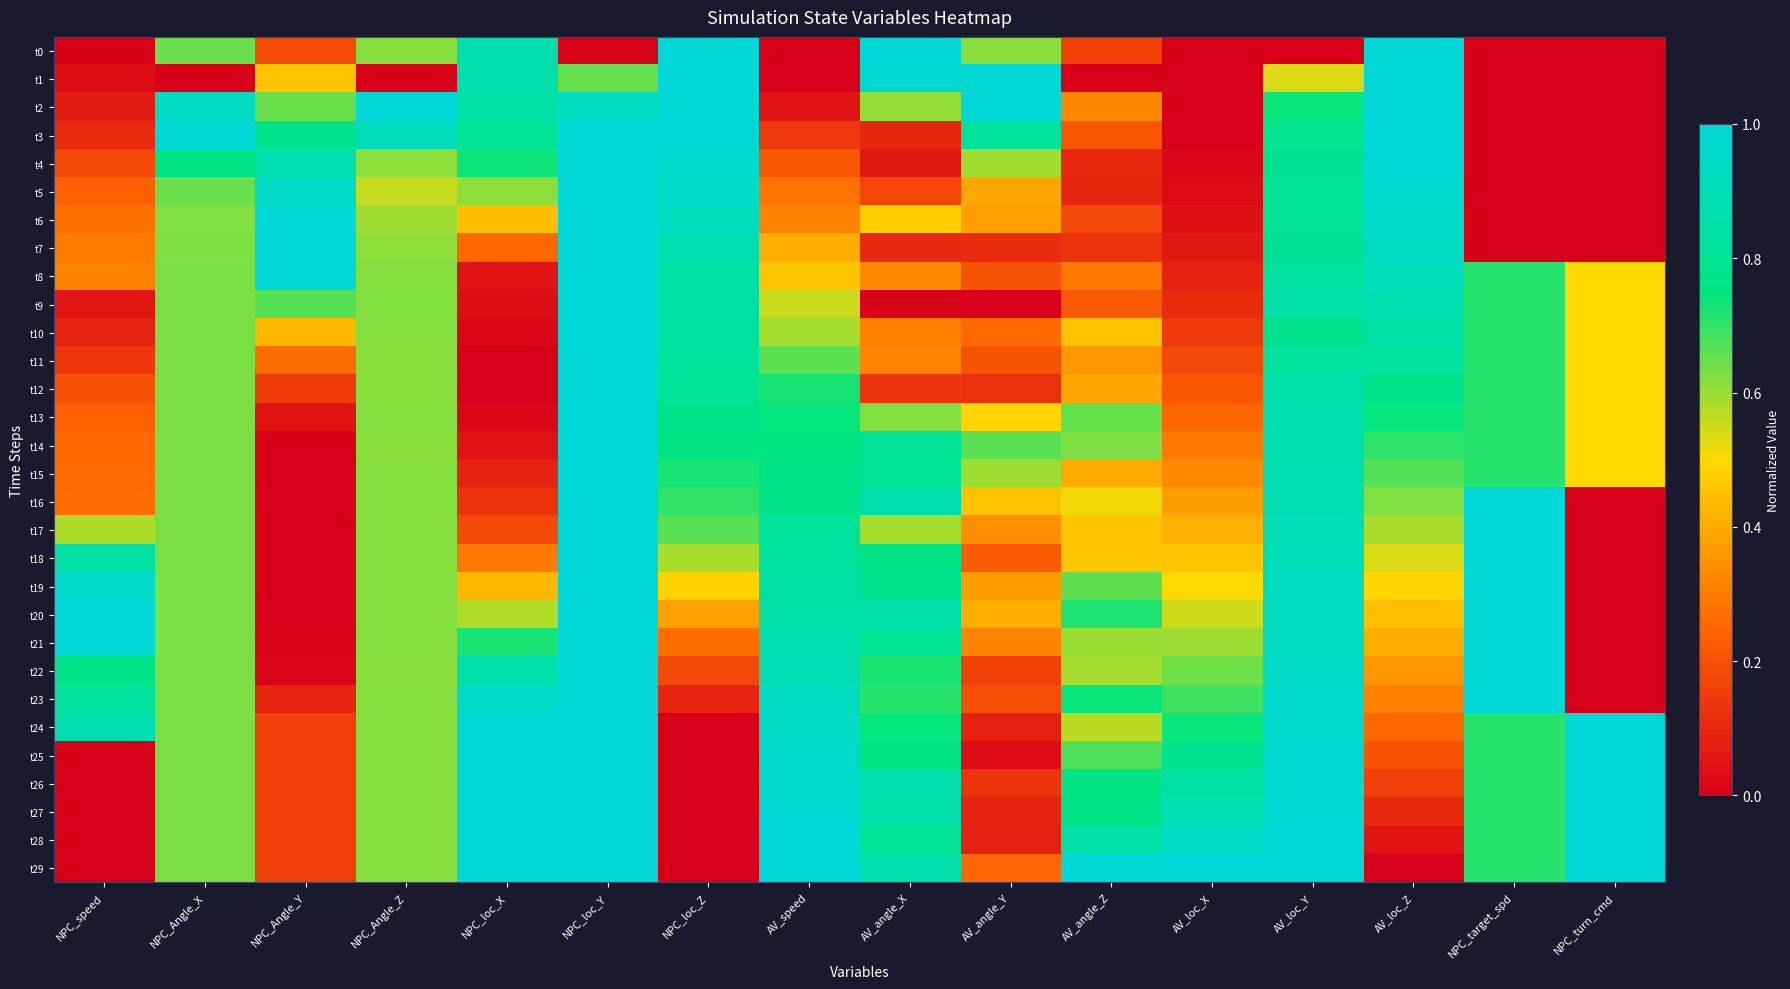

Reading right to left, list all the values displayed in this chart.

t0: NPC_turn_cmd=0.0	NPC_target_spd=0.0	AV_loc_Z=1.0	AV_loc_Y=0.0	AV_loc_X=0.0	AV_angle_Z=0.2	AV_angle_Y=0.6	AV_angle_X=1.0	AV_speed=0.0	NPC_loc_Z=1.0	NPC_loc_Y=0.0	NPC_loc_X=0.9	NPC_Angle_Z=0.6	NPC_Angle_Y=0.2	NPC_Angle_X=0.6	NPC_speed=0.0
t1: NPC_turn_cmd=0.0	NPC_target_spd=0.0	AV_loc_Z=1.0	AV_loc_Y=0.5	AV_loc_X=0.0	AV_angle_Z=0.0	AV_angle_Y=1.0	AV_angle_X=1.0	AV_speed=0.0	NPC_loc_Z=1.0	NPC_loc_Y=0.6	NPC_loc_X=0.9	NPC_Angle_Z=0.0	NPC_Angle_Y=0.5	NPC_Angle_X=0.0	NPC_speed=0.0
t2: NPC_turn_cmd=0.0	NPC_target_spd=0.0	AV_loc_Z=1.0	AV_loc_Y=0.7	AV_loc_X=0.0	AV_angle_Z=0.3	AV_angle_Y=1.0	AV_angle_X=0.6	AV_speed=0.1	NPC_loc_Z=1.0	NPC_loc_Y=0.9	NPC_loc_X=0.9	NPC_Angle_Z=1.0	NPC_Angle_Y=0.6	NPC_Angle_X=0.9	NPC_speed=0.1
t3: NPC_turn_cmd=0.0	NPC_target_spd=0.0	AV_loc_Z=1.0	AV_loc_Y=0.8	AV_loc_X=0.0	AV_angle_Z=0.2	AV_angle_Y=0.8	AV_angle_X=0.1	AV_speed=0.1	NPC_loc_Z=1.0	NPC_loc_Y=1.0	NPC_loc_X=0.8	NPC_Angle_Z=0.9	NPC_Angle_Y=0.8	NPC_Angle_X=1.0	NPC_speed=0.1
t4: NPC_turn_cmd=0.0	NPC_target_spd=0.0	AV_loc_Z=1.0	AV_loc_Y=0.8	AV_loc_X=0.0	AV_angle_Z=0.1	AV_angle_Y=0.6	AV_angle_X=0.1	AV_speed=0.2	NPC_loc_Z=1.0	NPC_loc_Y=1.0	NPC_loc_X=0.7	NPC_Angle_Z=0.6	NPC_Angle_Y=0.9	NPC_Angle_X=0.8	NPC_speed=0.2
t5: NPC_turn_cmd=0.0	NPC_target_spd=0.0	AV_loc_Z=1.0	AV_loc_Y=0.8	AV_loc_X=0.0	AV_angle_Z=0.1	AV_angle_Y=0.4	AV_angle_X=0.2	AV_speed=0.3	NPC_loc_Z=0.9	NPC_loc_Y=1.0	NPC_loc_X=0.6	NPC_Angle_Z=0.6	NPC_Angle_Y=1.0	NPC_Angle_X=0.6	NPC_speed=0.2
t6: NPC_turn_cmd=0.0	NPC_target_spd=0.0	AV_loc_Z=1.0	AV_loc_Y=0.8	AV_loc_X=0.0	AV_angle_Z=0.2	AV_angle_Y=0.4	AV_angle_X=0.5	AV_speed=0.3	NPC_loc_Z=0.9	NPC_loc_Y=1.0	NPC_loc_X=0.4	NPC_Angle_Z=0.6	NPC_Angle_Y=1.0	NPC_Angle_X=0.6	NPC_speed=0.3
t7: NPC_turn_cmd=0.0	NPC_target_spd=0.0	AV_loc_Z=0.9	AV_loc_Y=0.8	AV_loc_X=0.1	AV_angle_Z=0.1	AV_angle_Y=0.1	AV_angle_X=0.1	AV_speed=0.4	NPC_loc_Z=0.9	NPC_loc_Y=1.0	NPC_loc_X=0.3	NPC_Angle_Z=0.6	NPC_Angle_Y=1.0	NPC_Angle_X=0.6	NPC_speed=0.3
t8: NPC_turn_cmd=0.5	NPC_target_spd=0.7	AV_loc_Z=0.9	AV_loc_Y=0.8	AV_loc_X=0.1	AV_angle_Z=0.3	AV_angle_Y=0.2	AV_angle_X=0.3	AV_speed=0.5	NPC_loc_Z=0.9	NPC_loc_Y=1.0	NPC_loc_X=0.1	NPC_Angle_Z=0.6	NPC_Angle_Y=1.0	NPC_Angle_X=0.6	NPC_speed=0.3
t9: NPC_turn_cmd=0.5	NPC_target_spd=0.7	AV_loc_Z=0.9	AV_loc_Y=0.9	AV_loc_X=0.1	AV_angle_Z=0.2	AV_angle_Y=0.0	AV_angle_X=0.0	AV_speed=0.6	NPC_loc_Z=0.8	NPC_loc_Y=1.0	NPC_loc_X=0.0	NPC_Angle_Z=0.6	NPC_Angle_Y=0.7	NPC_Angle_X=0.6	NPC_speed=0.1
t10: NPC_turn_cmd=0.5	NPC_target_spd=0.7	AV_loc_Z=0.9	AV_loc_Y=0.8	AV_loc_X=0.1	AV_angle_Z=0.5	AV_angle_Y=0.3	AV_angle_X=0.3	AV_speed=0.6	NPC_loc_Z=0.8	NPC_loc_Y=1.0	NPC_loc_X=0.0	NPC_Angle_Z=0.6	NPC_Angle_Y=0.4	NPC_Angle_X=0.6	NPC_speed=0.1
t11: NPC_turn_cmd=0.5	NPC_target_spd=0.7	AV_loc_Z=0.8	AV_loc_Y=0.8	AV_loc_X=0.2	AV_angle_Z=0.4	AV_angle_Y=0.2	AV_angle_X=0.3	AV_speed=0.7	NPC_loc_Z=0.8	NPC_loc_Y=1.0	NPC_loc_X=0.0	NPC_Angle_Z=0.6	NPC_Angle_Y=0.3	NPC_Angle_X=0.6	NPC_speed=0.1
t12: NPC_turn_cmd=0.5	NPC_target_spd=0.7	AV_loc_Z=0.8	AV_loc_Y=0.9	AV_loc_X=0.2	AV_angle_Z=0.4	AV_angle_Y=0.1	AV_angle_X=0.1	AV_speed=0.7	NPC_loc_Z=0.8	NPC_loc_Y=1.0	NPC_loc_X=0.0	NPC_Angle_Z=0.6	NPC_Angle_Y=0.1	NPC_Angle_X=0.6	NPC_speed=0.2
t13: NPC_turn_cmd=0.5	NPC_target_spd=0.7	AV_loc_Z=0.7	AV_loc_Y=0.9	AV_loc_X=0.3	AV_angle_Z=0.6	AV_angle_Y=0.5	AV_angle_X=0.6	AV_speed=0.7	NPC_loc_Z=0.8	NPC_loc_Y=1.0	NPC_loc_X=0.0	NPC_Angle_Z=0.6	NPC_Angle_Y=0.0	NPC_Angle_X=0.6	NPC_speed=0.2
t14: NPC_turn_cmd=0.5	NPC_target_spd=0.7	AV_loc_Z=0.7	AV_loc_Y=0.9	AV_loc_X=0.3	AV_angle_Z=0.6	AV_angle_Y=0.7	AV_angle_X=0.8	AV_speed=0.7	NPC_loc_Z=0.8	NPC_loc_Y=1.0	NPC_loc_X=0.1	NPC_Angle_Z=0.6	NPC_Angle_Y=0.0	NPC_Angle_X=0.6	NPC_speed=0.3
t15: NPC_turn_cmd=0.5	NPC_target_spd=0.7	AV_loc_Z=0.7	AV_loc_Y=0.9	AV_loc_X=0.3	AV_angle_Z=0.4	AV_angle_Y=0.6	AV_angle_X=0.8	AV_speed=0.8	NPC_loc_Z=0.7	NPC_loc_Y=1.0	NPC_loc_X=0.1	NPC_Angle_Z=0.6	NPC_Angle_Y=0.0	NPC_Angle_X=0.6	NPC_speed=0.3
t16: NPC_turn_cmd=0.0	NPC_target_spd=1.0	AV_loc_Z=0.6	AV_loc_Y=0.9	AV_loc_X=0.4	AV_angle_Z=0.5	AV_angle_Y=0.5	AV_angle_X=0.9	AV_speed=0.8	NPC_loc_Z=0.7	NPC_loc_Y=1.0	NPC_loc_X=0.1	NPC_Angle_Z=0.6	NPC_Angle_Y=0.0	NPC_Angle_X=0.6	NPC_speed=0.3
t17: NPC_turn_cmd=0.0	NPC_target_spd=1.0	AV_loc_Z=0.6	AV_loc_Y=0.9	AV_loc_X=0.4	AV_angle_Z=0.5	AV_angle_Y=0.3	AV_angle_X=0.6	AV_speed=0.8	NPC_loc_Z=0.7	NPC_loc_Y=1.0	NPC_loc_X=0.2	NPC_Angle_Z=0.6	NPC_Angle_Y=0.0	NPC_Angle_X=0.6	NPC_speed=0.6
t18: NPC_turn_cmd=0.0	NPC_target_spd=1.0	AV_loc_Z=0.5	AV_loc_Y=0.9	AV_loc_X=0.5	AV_angle_Z=0.5	AV_angle_Y=0.2	AV_angle_X=0.8	AV_speed=0.8	NPC_loc_Z=0.6	NPC_loc_Y=1.0	NPC_loc_X=0.3	NPC_Angle_Z=0.6	NPC_Angle_Y=0.0	NPC_Angle_X=0.6	NPC_speed=0.8
t19: NPC_turn_cmd=0.0	NPC_target_spd=1.0	AV_loc_Z=0.5	AV_loc_Y=0.9	AV_loc_X=0.5	AV_angle_Z=0.7	AV_angle_Y=0.4	AV_angle_X=0.8	AV_speed=0.9	NPC_loc_Z=0.5	NPC_loc_Y=1.0	NPC_loc_X=0.4	NPC_Angle_Z=0.6	NPC_Angle_Y=0.0	NPC_Angle_X=0.6	NPC_speed=1.0
t20: NPC_turn_cmd=0.0	NPC_target_spd=1.0	AV_loc_Z=0.4	AV_loc_Y=0.9	AV_loc_X=0.5	AV_angle_Z=0.7	AV_angle_Y=0.4	AV_angle_X=0.9	AV_speed=0.9	NPC_loc_Z=0.4	NPC_loc_Y=1.0	NPC_loc_X=0.6	NPC_Angle_Z=0.6	NPC_Angle_Y=0.0	NPC_Angle_X=0.6	NPC_speed=1.0
t21: NPC_turn_cmd=0.0	NPC_target_spd=1.0	AV_loc_Z=0.4	AV_loc_Y=0.9	AV_loc_X=0.6	AV_angle_Z=0.6	AV_angle_Y=0.3	AV_angle_X=0.8	AV_speed=0.9	NPC_loc_Z=0.3	NPC_loc_Y=1.0	NPC_loc_X=0.7	NPC_Angle_Z=0.6	NPC_Angle_Y=0.0	NPC_Angle_X=0.6	NPC_speed=1.0
t22: NPC_turn_cmd=0.0	NPC_target_spd=1.0	AV_loc_Z=0.4	AV_loc_Y=0.9	AV_loc_X=0.6	AV_angle_Z=0.6	AV_angle_Y=0.2	AV_angle_X=0.7	AV_speed=0.9	NPC_loc_Z=0.2	NPC_loc_Y=1.0	NPC_loc_X=0.9	NPC_Angle_Z=0.6	NPC_Angle_Y=0.0	NPC_Angle_X=0.6	NPC_speed=0.8
t23: NPC_turn_cmd=0.0	NPC_target_spd=1.0	AV_loc_Z=0.3	AV_loc_Y=1.0	AV_loc_X=0.7	AV_angle_Z=0.7	AV_angle_Y=0.2	AV_angle_X=0.7	AV_speed=0.9	NPC_loc_Z=0.1	NPC_loc_Y=1.0	NPC_loc_X=1.0	NPC_Angle_Z=0.6	NPC_Angle_Y=0.1	NPC_Angle_X=0.6	NPC_speed=0.8
t24: NPC_turn_cmd=1.0	NPC_target_spd=0.7	AV_loc_Z=0.3	AV_loc_Y=1.0	AV_loc_X=0.7	AV_angle_Z=0.6	AV_angle_Y=0.1	AV_angle_X=0.7	AV_speed=0.9	NPC_loc_Z=0.0	NPC_loc_Y=1.0	NPC_loc_X=1.0	NPC_Angle_Z=0.6	NPC_Angle_Y=0.2	NPC_Angle_X=0.6	NPC_speed=0.9
t25: NPC_turn_cmd=1.0	NPC_target_spd=0.7	AV_loc_Z=0.2	AV_loc_Y=1.0	AV_loc_X=0.8	AV_angle_Z=0.7	AV_angle_Y=0.0	AV_angle_X=0.8	AV_speed=1.0	NPC_loc_Z=0.0	NPC_loc_Y=1.0	NPC_loc_X=1.0	NPC_Angle_Z=0.6	NPC_Angle_Y=0.2	NPC_Angle_X=0.6	NPC_speed=0.0
t26: NPC_turn_cmd=1.0	NPC_target_spd=0.7	AV_loc_Z=0.2	AV_loc_Y=1.0	AV_loc_X=0.8	AV_angle_Z=0.8	AV_angle_Y=0.1	AV_angle_X=0.9	AV_speed=1.0	NPC_loc_Z=0.0	NPC_loc_Y=1.0	NPC_loc_X=1.0	NPC_Angle_Z=0.6	NPC_Angle_Y=0.2	NPC_Angle_X=0.6	NPC_speed=0.0
t27: NPC_turn_cmd=1.0	NPC_target_spd=0.7	AV_loc_Z=0.1	AV_loc_Y=1.0	AV_loc_X=0.9	AV_angle_Z=0.8	AV_angle_Y=0.1	AV_angle_X=0.9	AV_speed=1.0	NPC_loc_Z=0.0	NPC_loc_Y=1.0	NPC_loc_X=1.0	NPC_Angle_Z=0.6	NPC_Angle_Y=0.2	NPC_Angle_X=0.6	NPC_speed=0.0
t28: NPC_turn_cmd=1.0	NPC_target_spd=0.7	AV_loc_Z=0.1	AV_loc_Y=1.0	AV_loc_X=0.9	AV_angle_Z=0.9	AV_angle_Y=0.1	AV_angle_X=0.8	AV_speed=1.0	NPC_loc_Z=0.0	NPC_loc_Y=1.0	NPC_loc_X=1.0	NPC_Angle_Z=0.6	NPC_Angle_Y=0.2	NPC_Angle_X=0.6	NPC_speed=0.0
t29: NPC_turn_cmd=1.0	NPC_target_spd=0.7	AV_loc_Z=0.0	AV_loc_Y=1.0	AV_loc_X=1.0	AV_angle_Z=1.0	AV_angle_Y=0.3	AV_angle_X=0.9	AV_speed=1.0	NPC_loc_Z=0.0	NPC_loc_Y=1.0	NPC_loc_X=1.0	NPC_Angle_Z=0.6	NPC_Angle_Y=0.2	NPC_Angle_X=0.6	NPC_speed=0.0